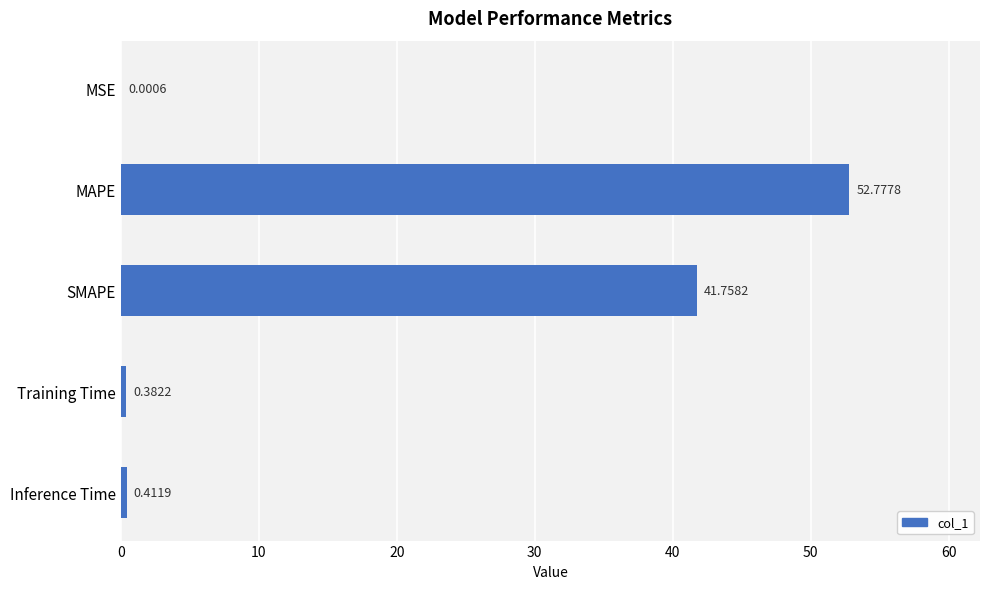

What is the sum of the values at Training Time and MAPE?

53.2